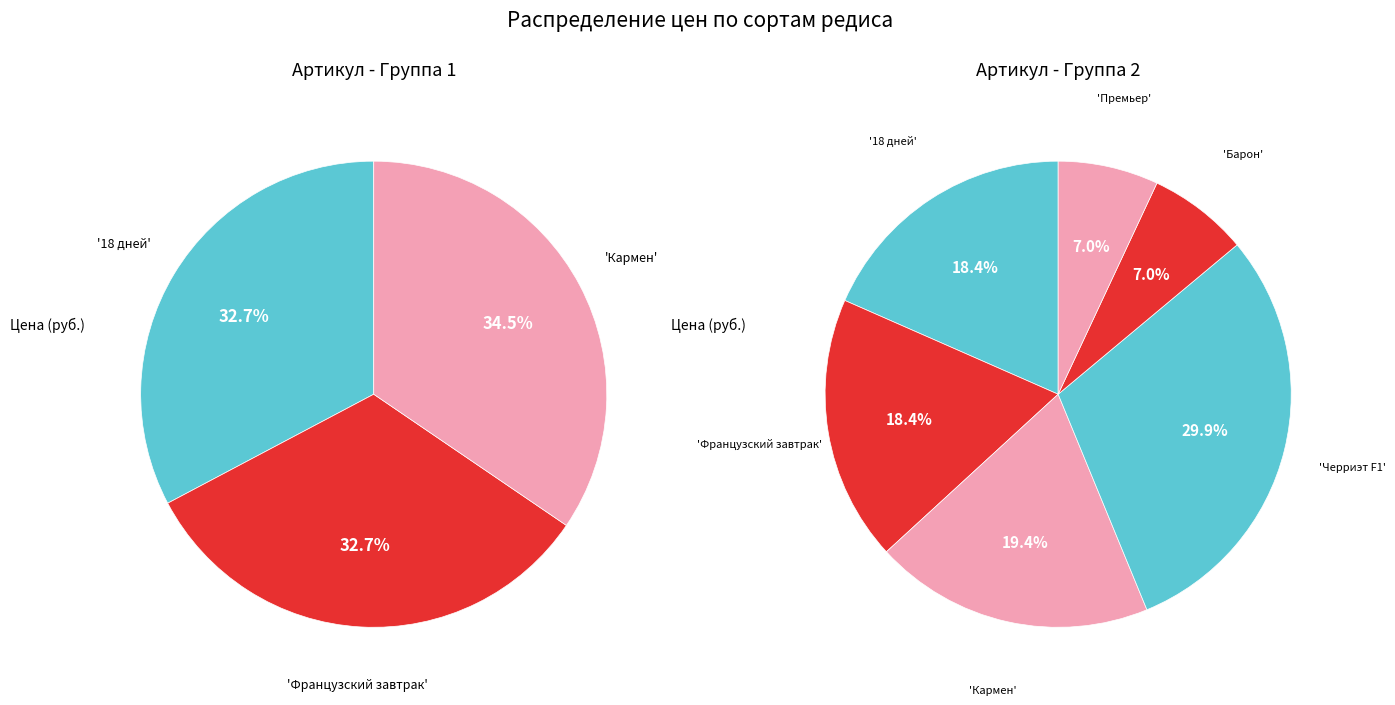

Count the number of slices in the pie.

6